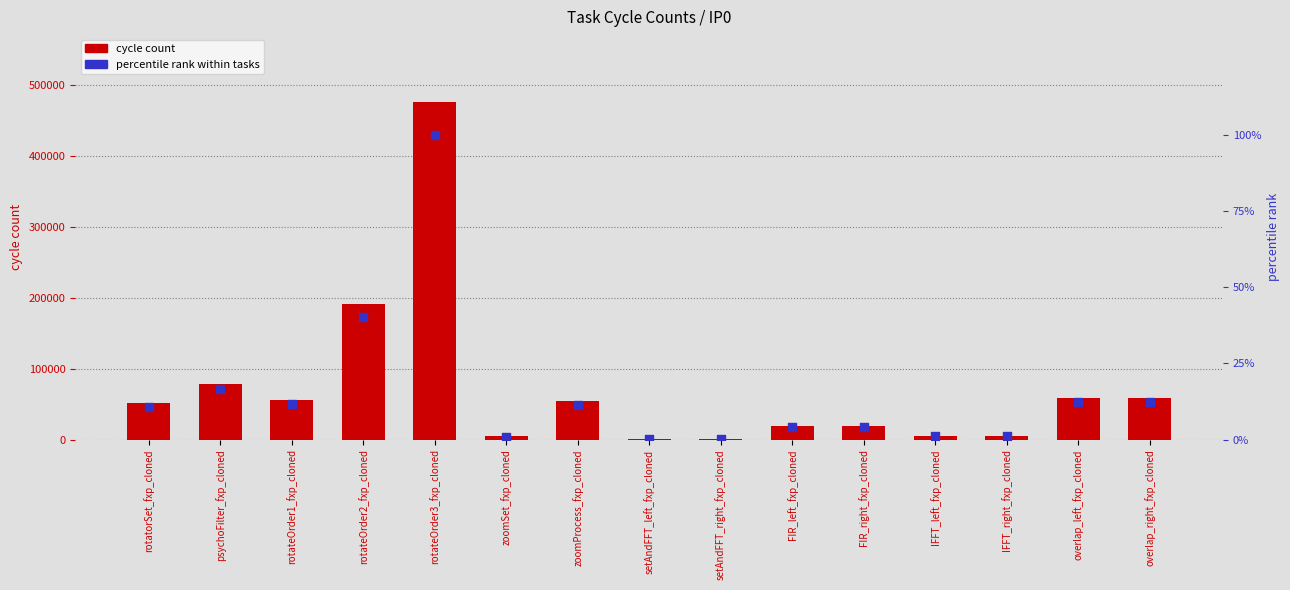

Which series reaches the maximum Y coordinate?

cycle count